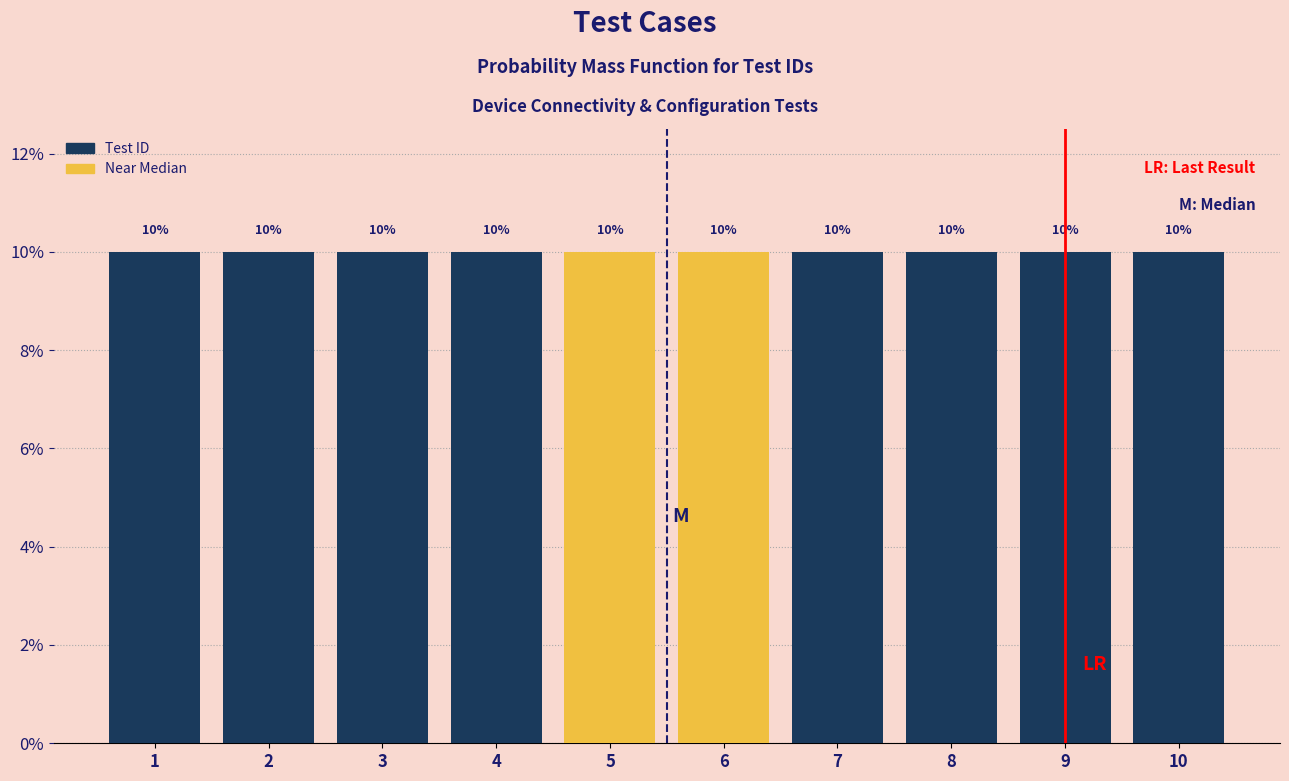

What is the height of the bar covering 8.5 to 9.5 on the x-axis?

10